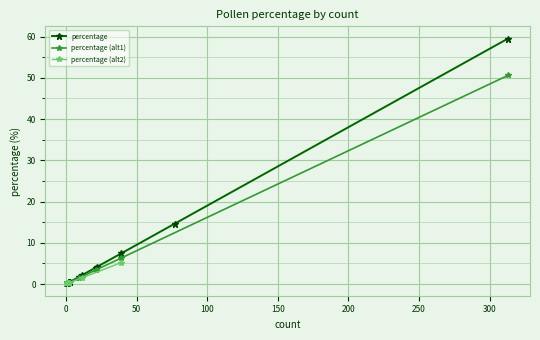

What is the sum of all values?

100.4